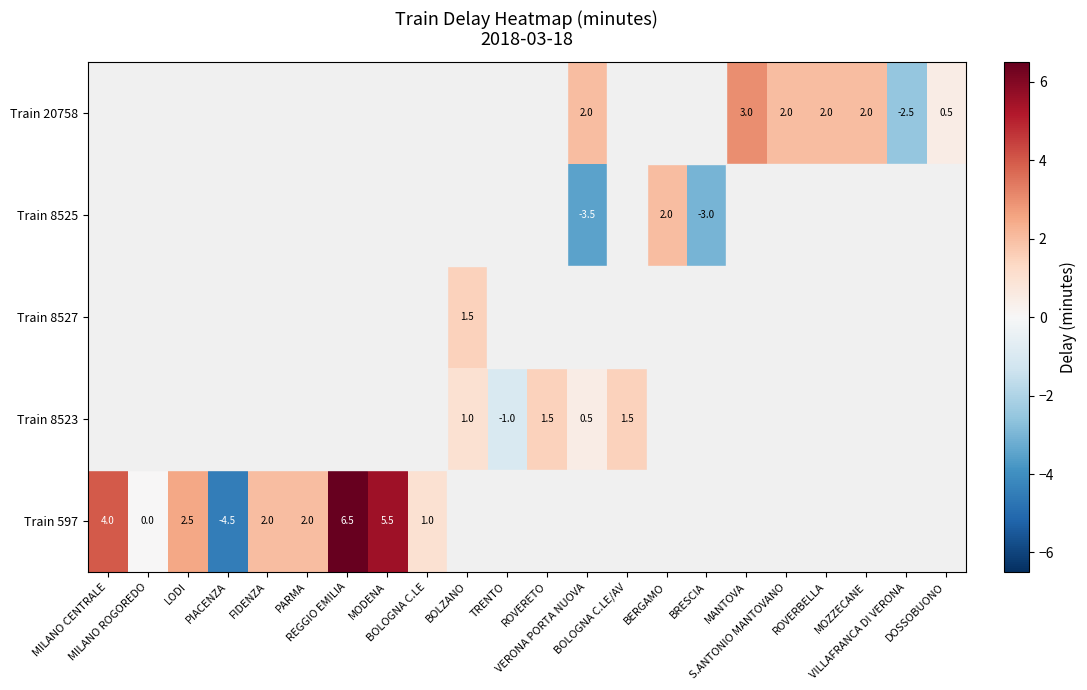

How many categories are shown in the chart?

22